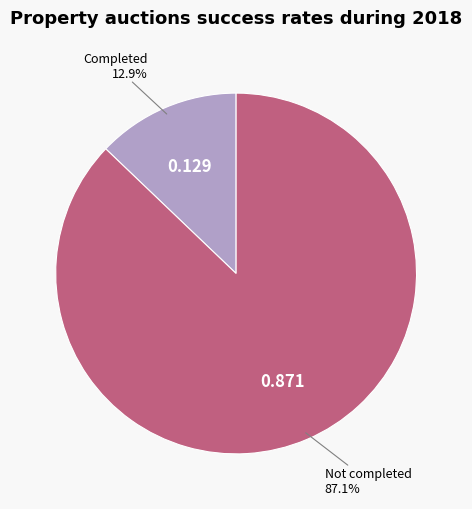

Does Not completed represent more than half of the total?

Yes